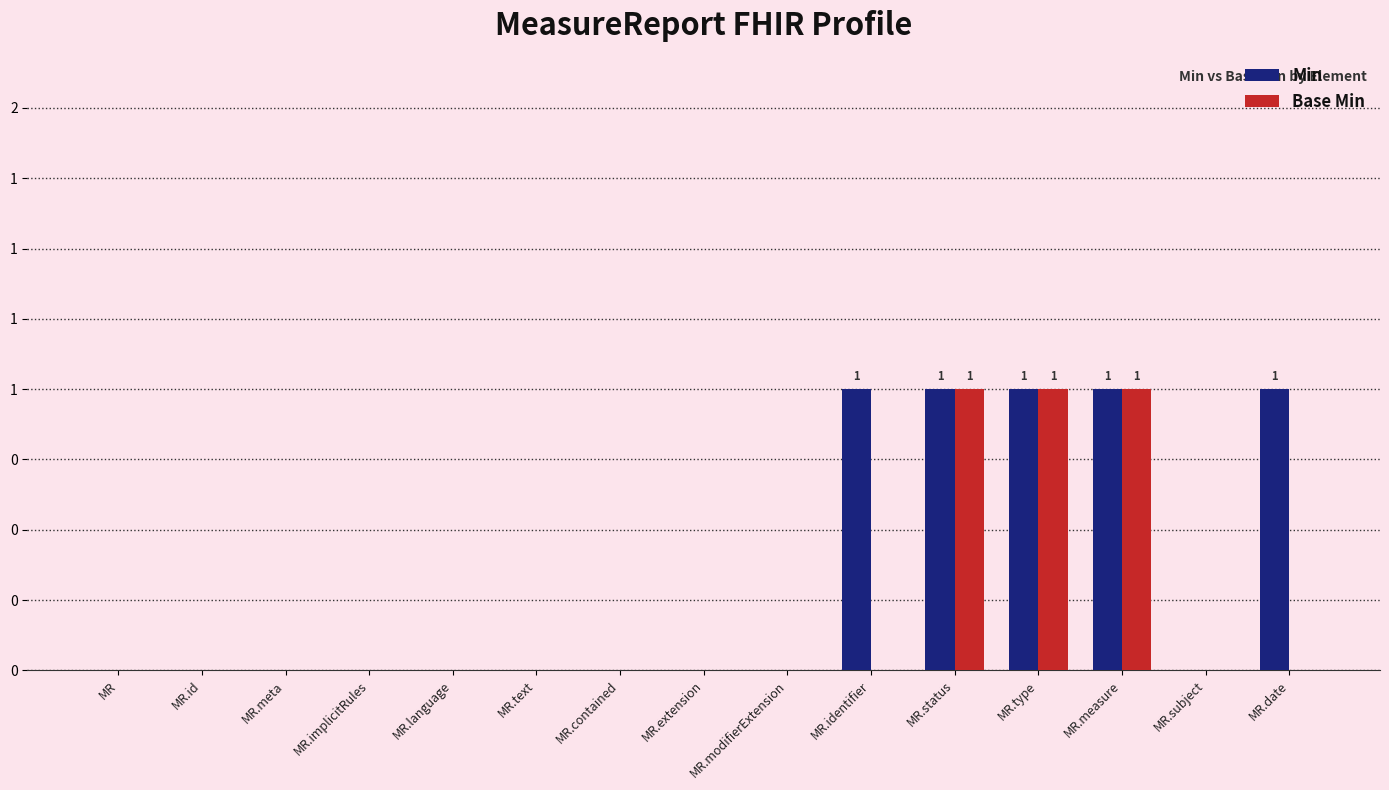

What are all the series names shown in the legend?

Min, Base Min